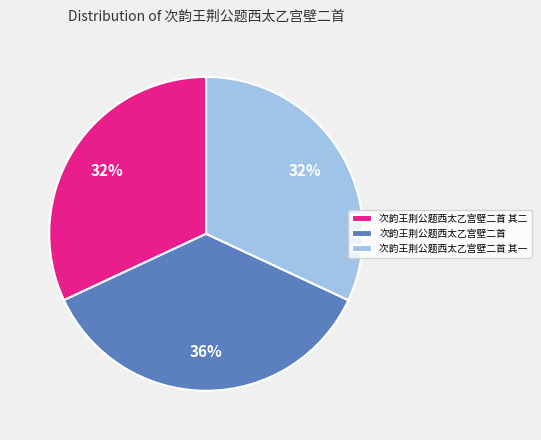

Is there any slice that represents more than half of the pie?

No